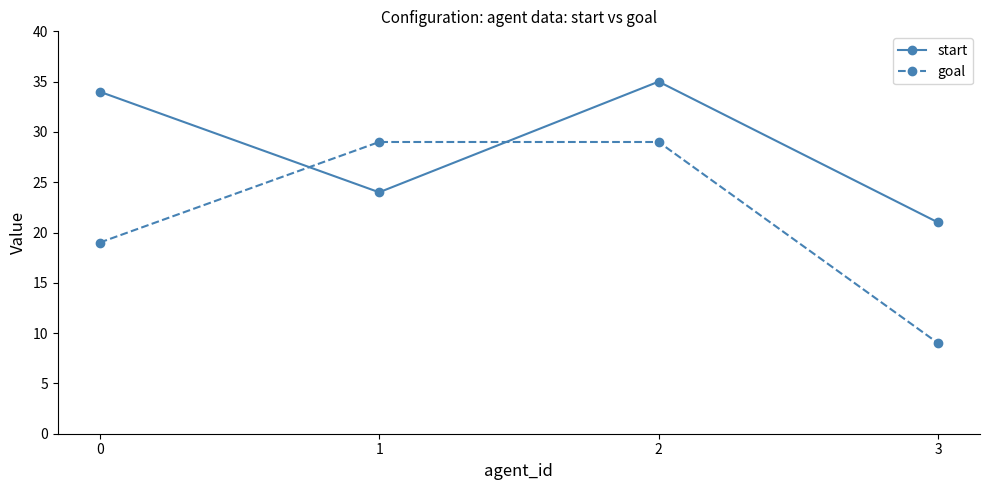

Which series changed the most between 2 and 3?

goal